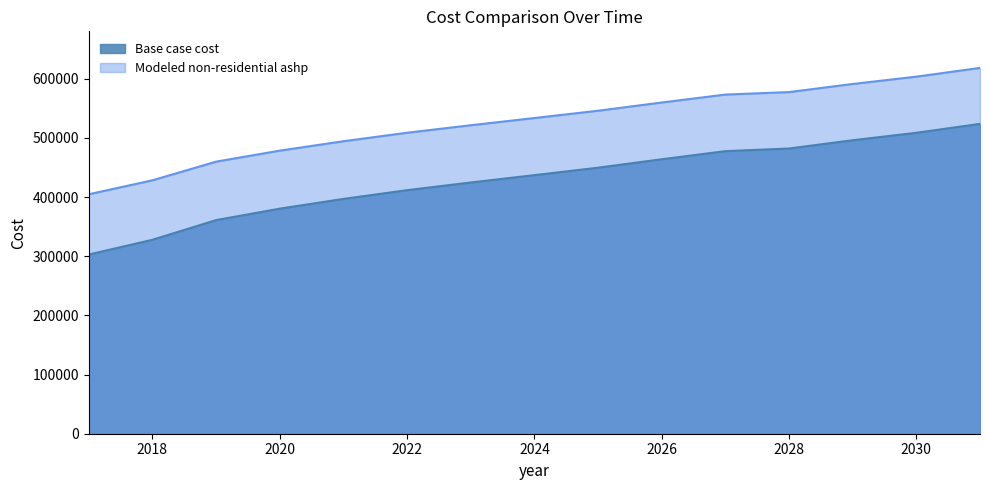

Does the chart have visible grid lines?

No